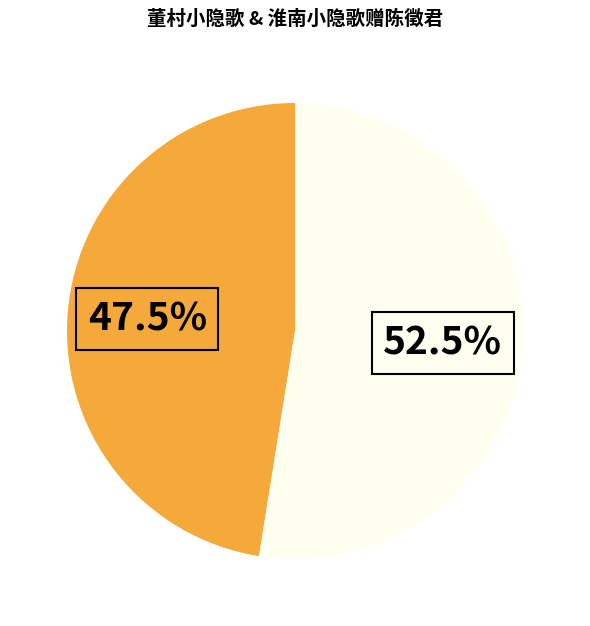

Is there any slice that represents more than half of the pie?

Yes